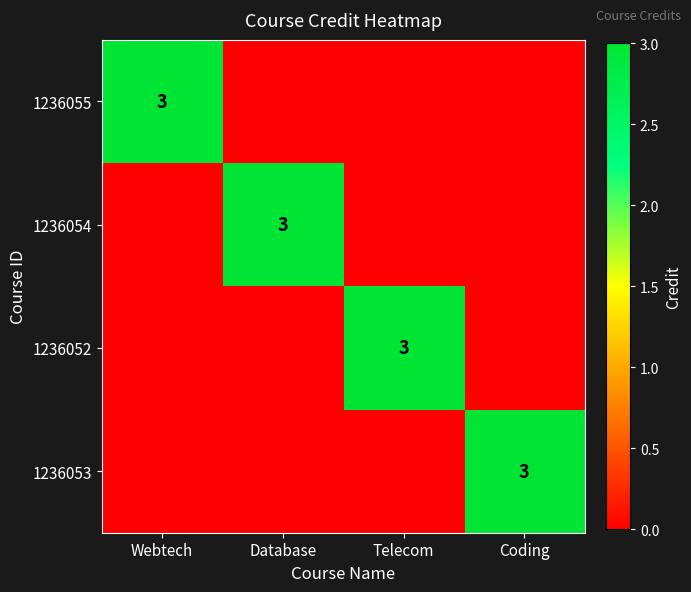

How many data points does each series have?

4